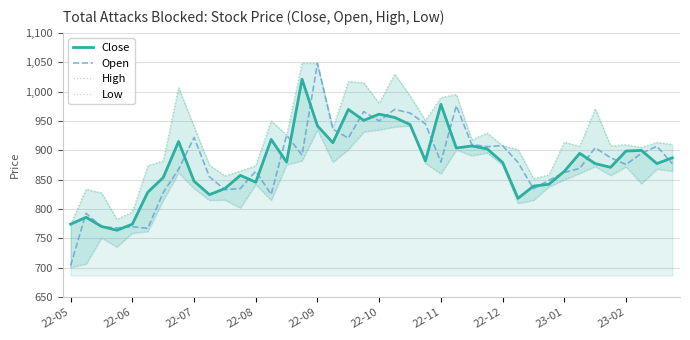

How many lines are shown in the chart?

4